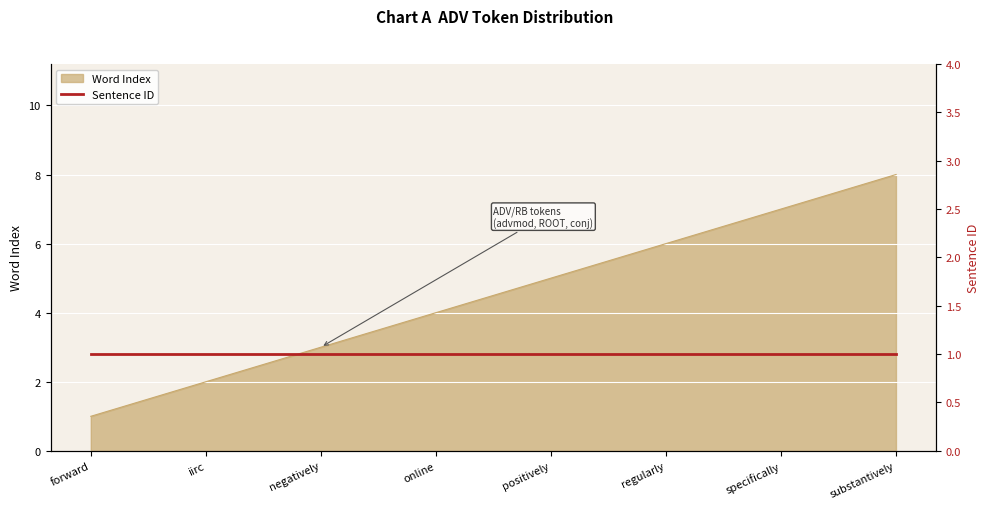

Where does the data first go above 5?

regularly